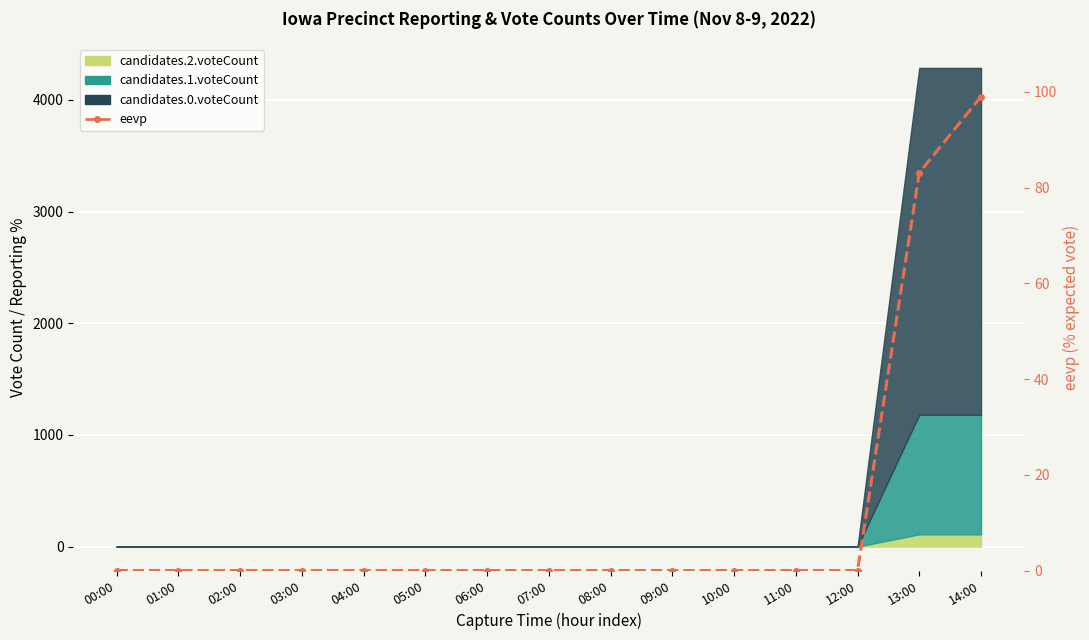

How many lines are shown in the chart?

1